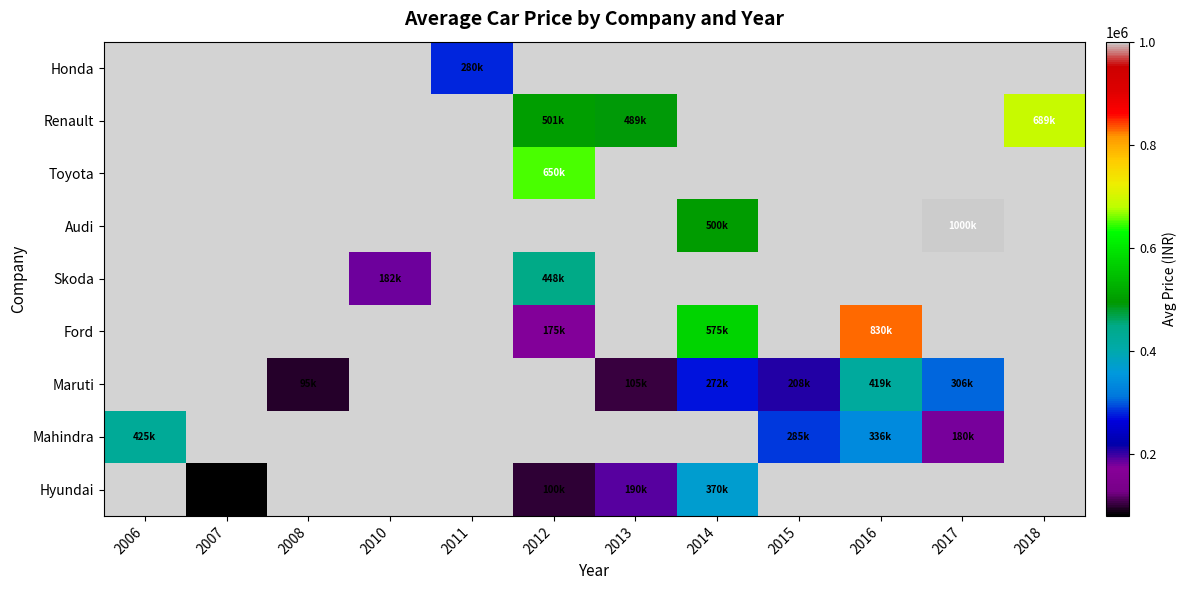

Which has a higher value, 2008 or 2012?

2012